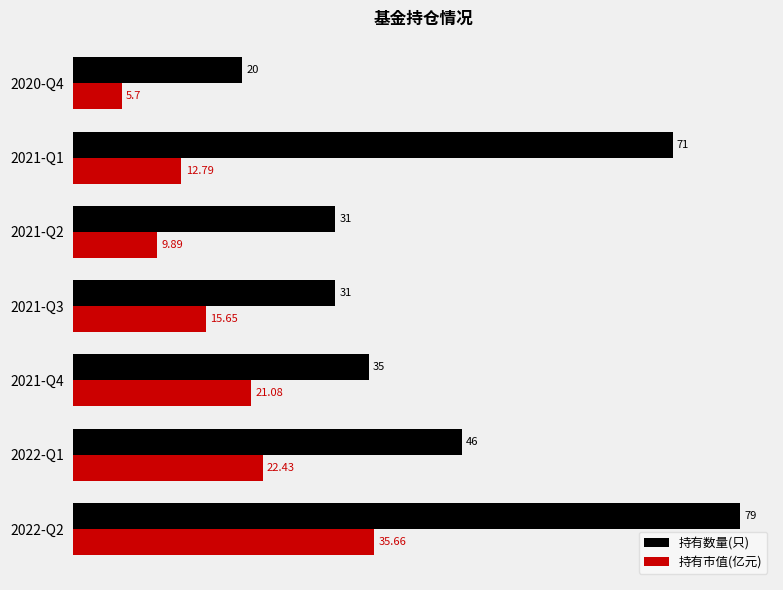

At which label is 持有市值(亿元) closest to 20?

2021-Q4